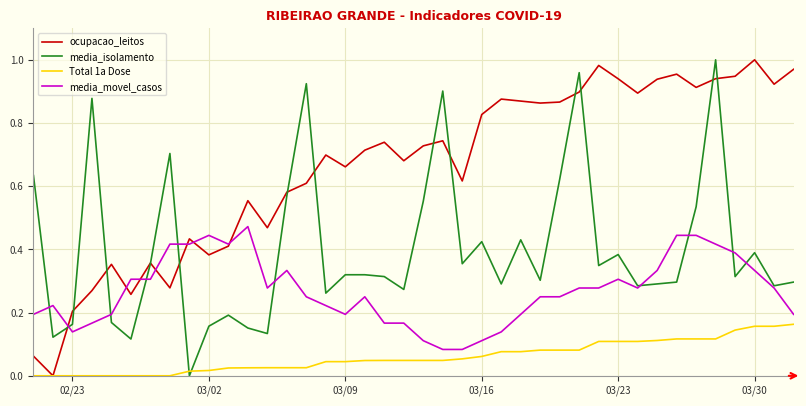

Rank the series by their average value, from highest to lowest.

ocupacao_leitos, media_isolamento, media_movel_casos, Total 1a Dose